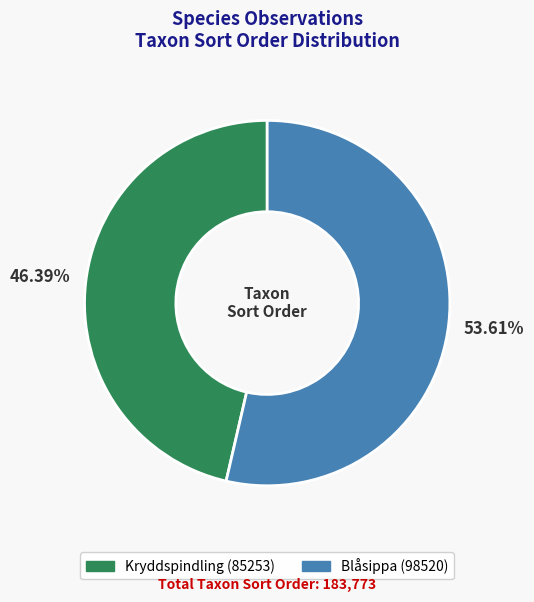

To the nearest percent, what is the average slice percentage?

50%